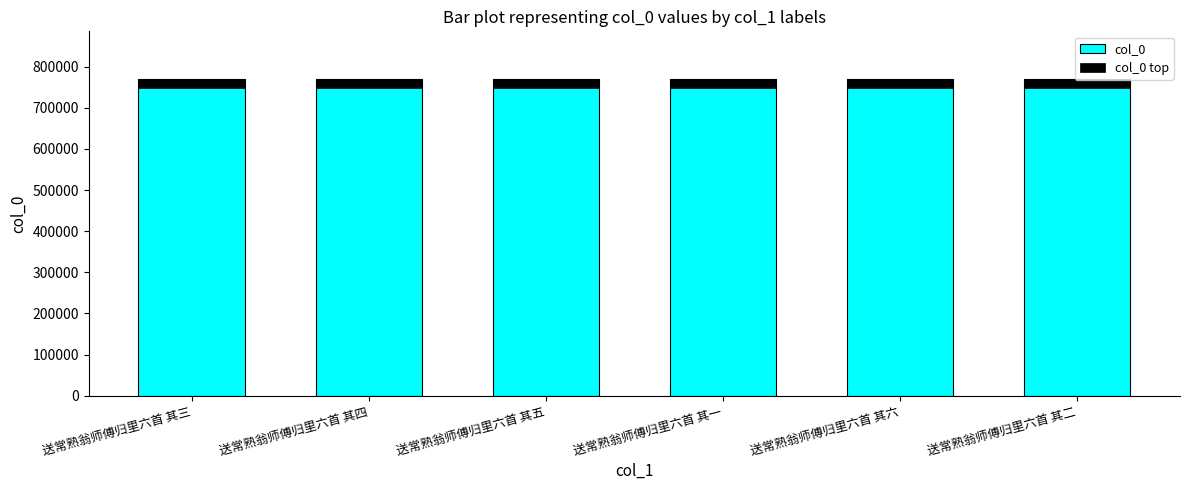

What is the value of the col_0 bar at the 1st from the left?

770383.0